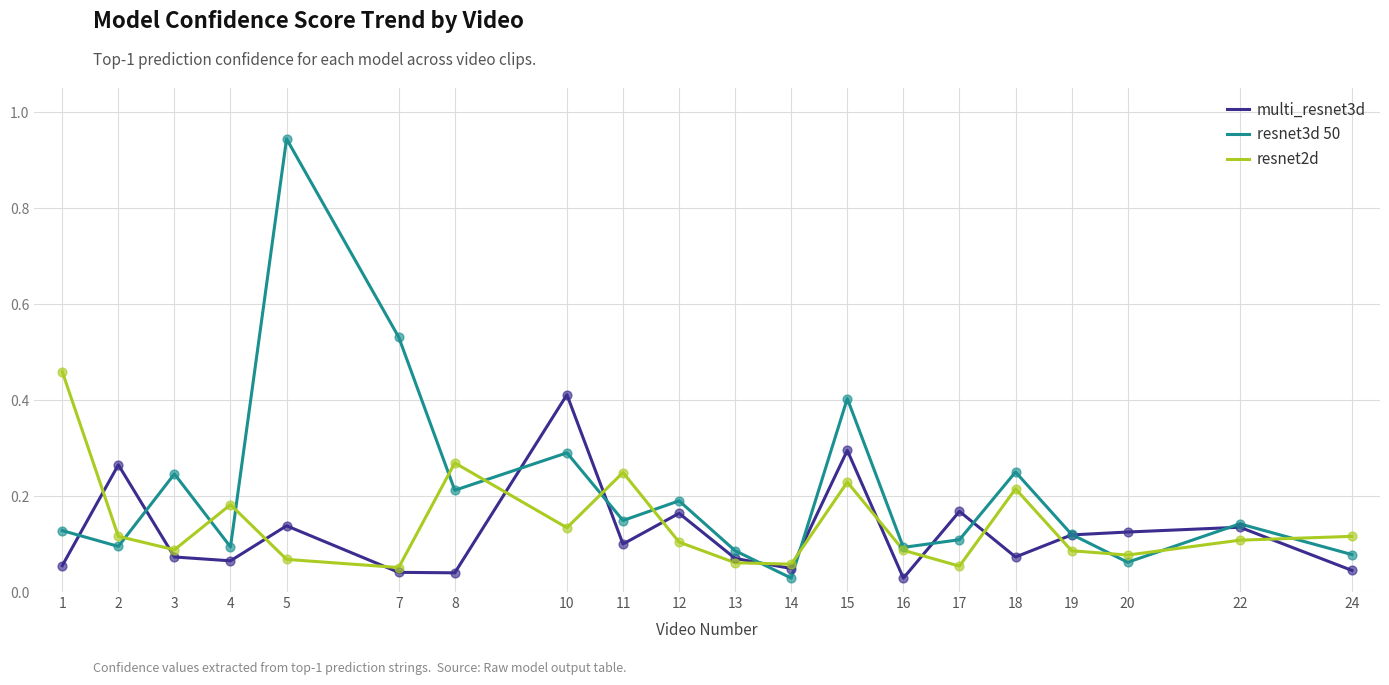

Is the value of resnet2d at 13 greater than the value of multi_resnet3d at 16?

Yes